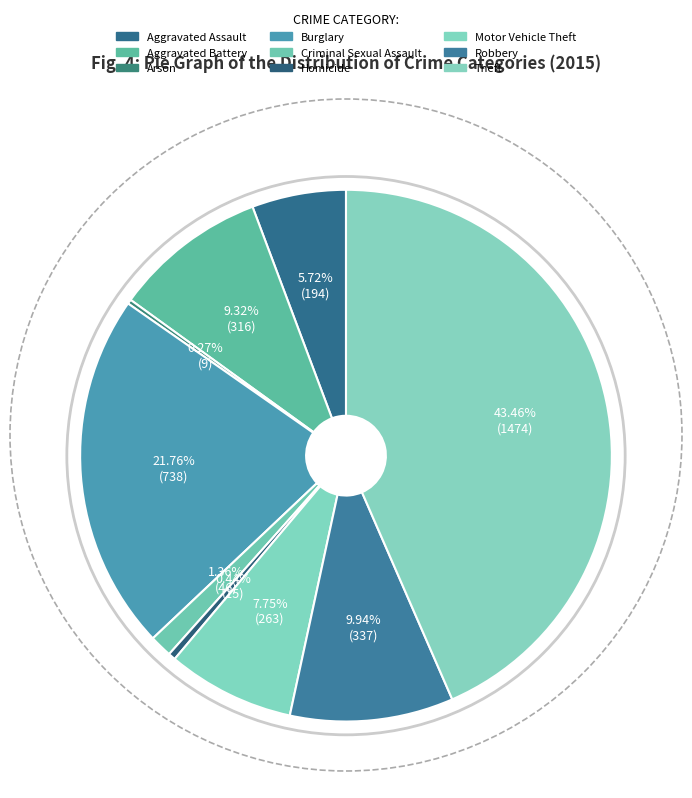

To the nearest percent, what is the combined percentage of Homicide and Burglary?

22%